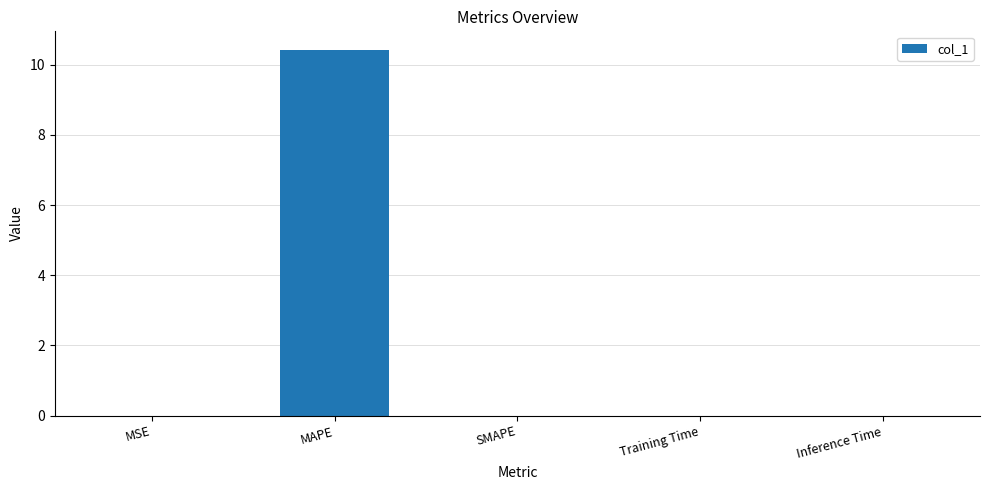

Which label corresponds to the largest value in the chart?

MAPE